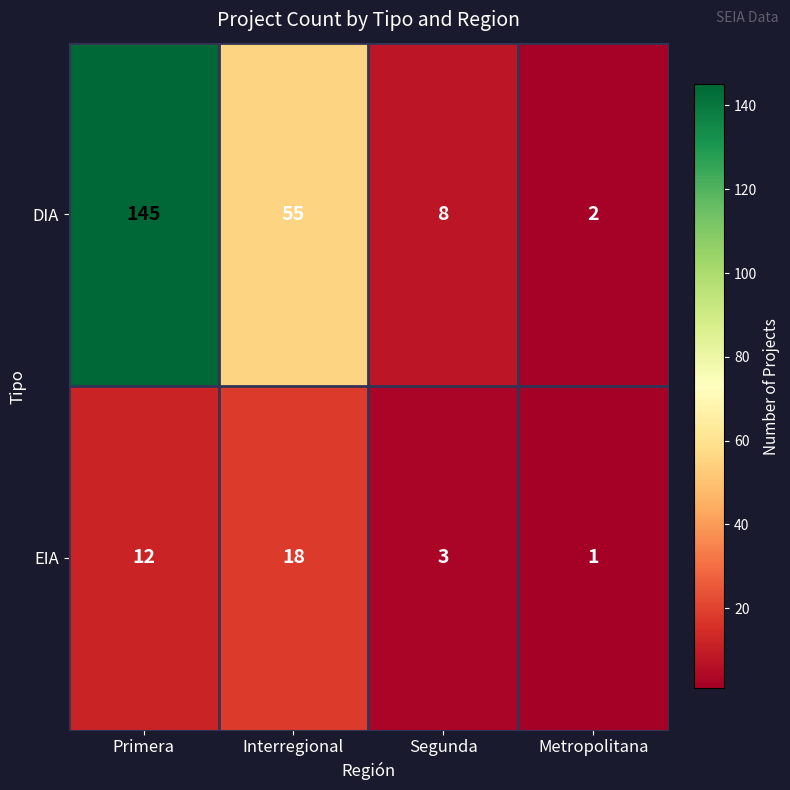

Reading left to right, extract all data points from this chart.

DIA: 145	55	8	2
EIA: 12	18	3	1